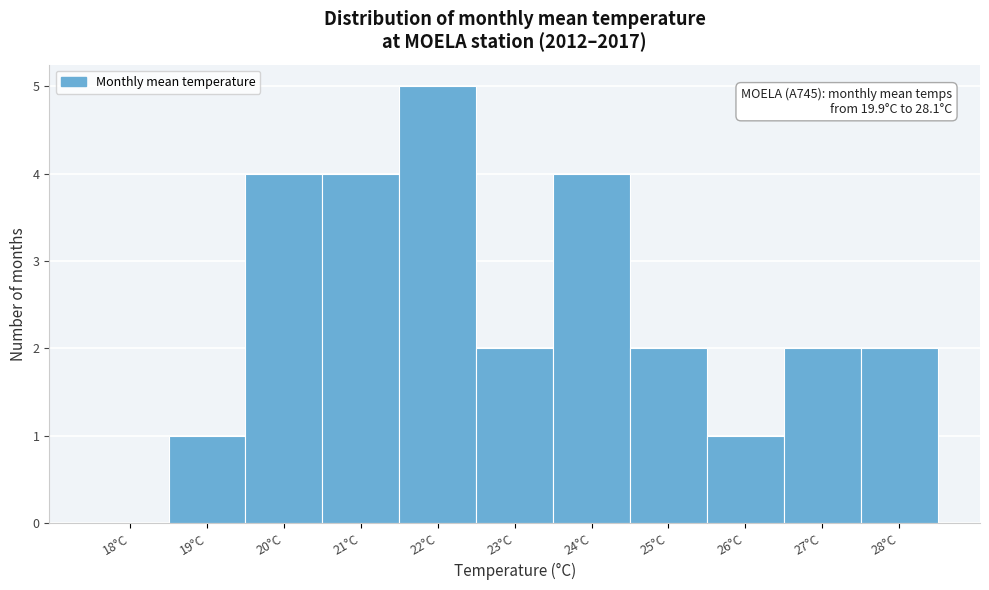

Reading right to left, transcribe all the data shown in this chart.

28°C=2	27°C=2	26°C=1	25°C=2	24°C=4	23°C=2	22°C=5	21°C=4	20°C=4	19°C=1	18°C=0